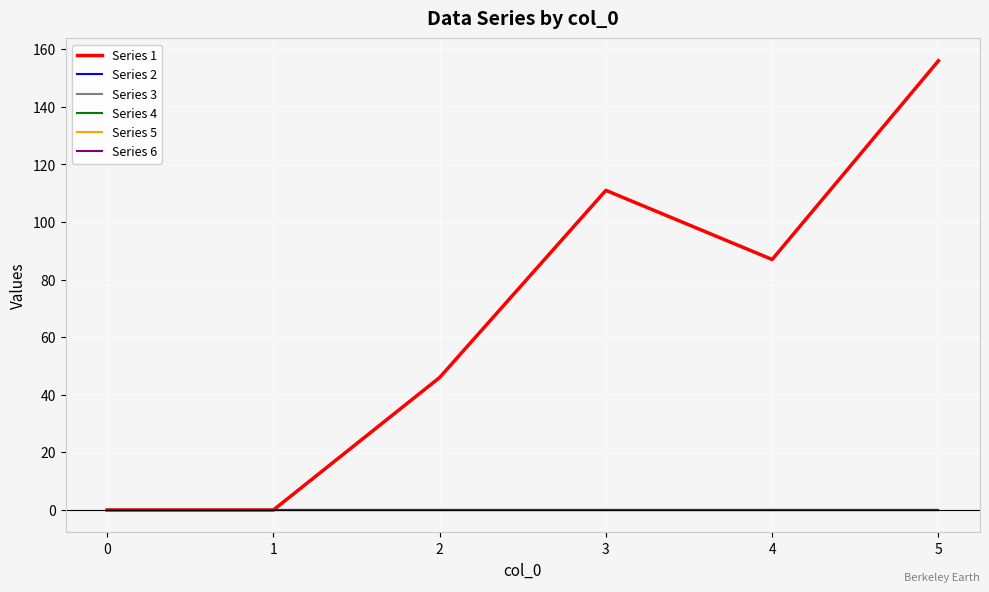

True or false: Series 3 has more than 0 points higher than both neighbors.

False